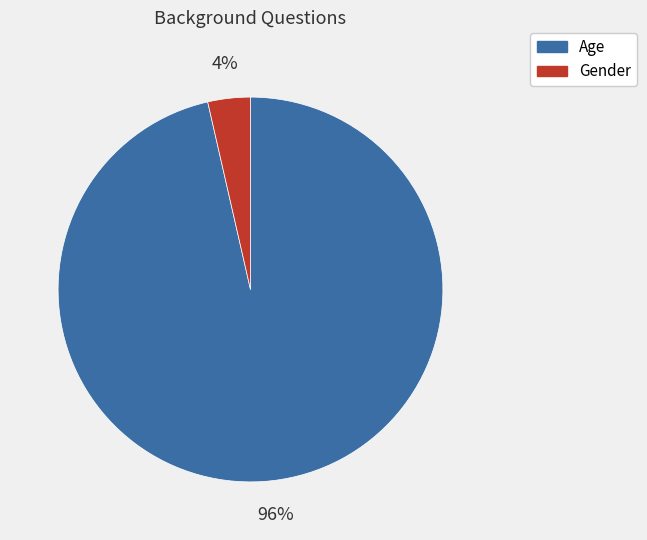

Which has a higher value, Age or Gender?

Age